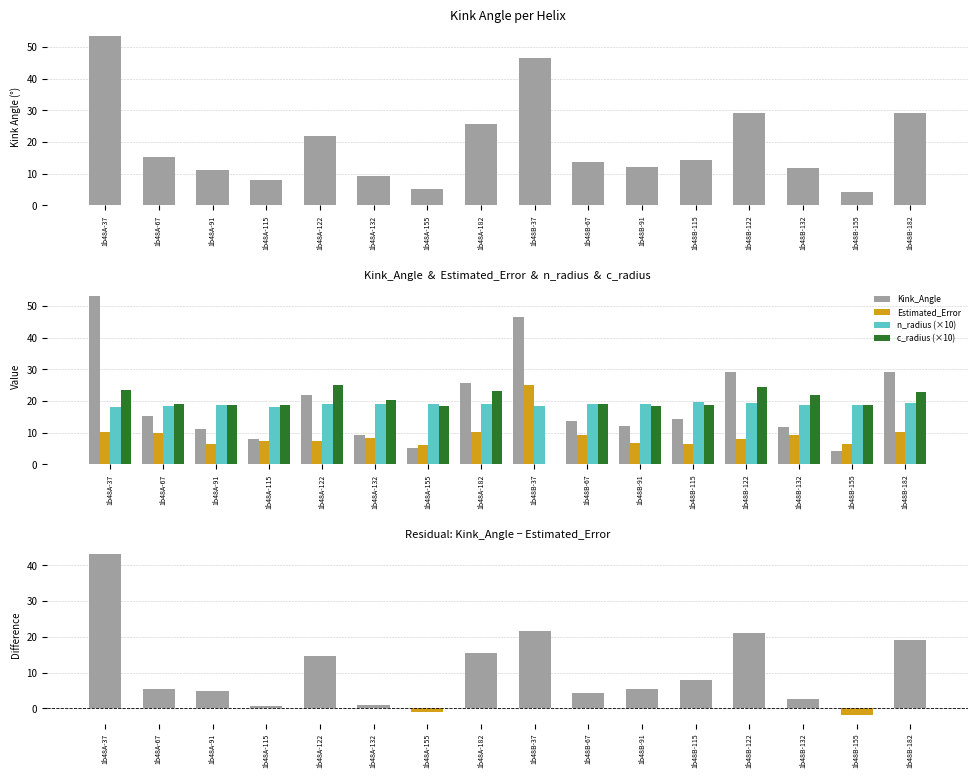

At how many categories does at least one series exceed 43?

2